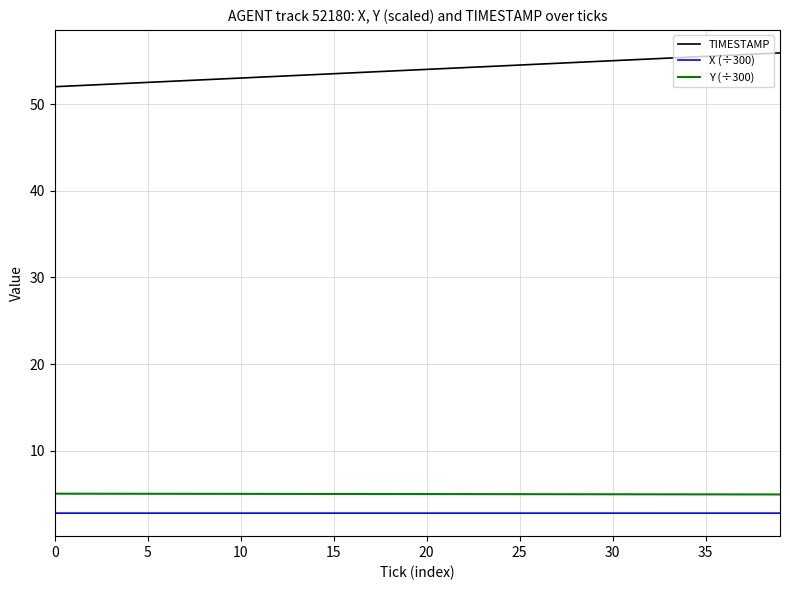

True or false: X (÷300) and TIMESTAMP intersect in this chart.

False